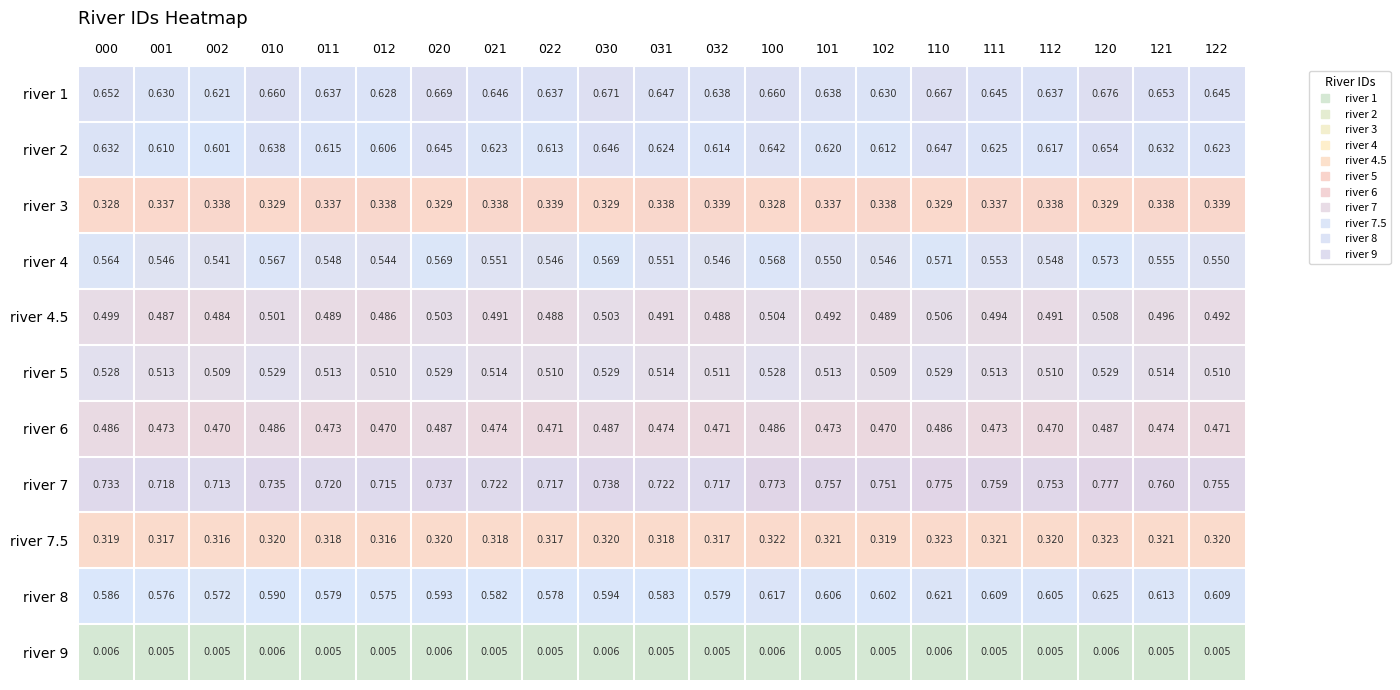

Is the value of river 2 at 112 greater than the value of river 5 at 112?

Yes